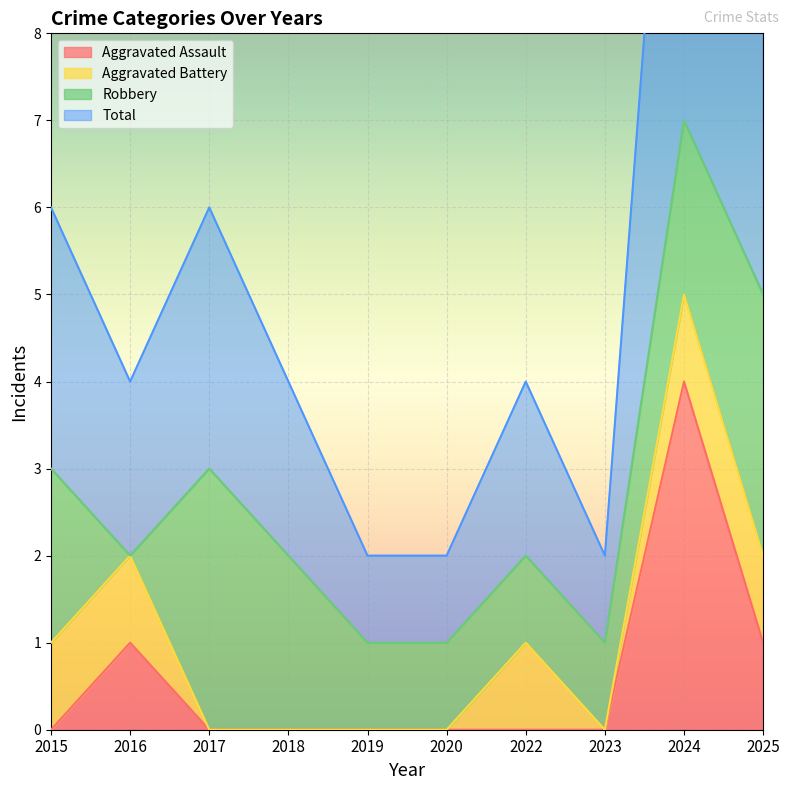

The Aggravated Assault series shows 2 at 2020. True or false?

False